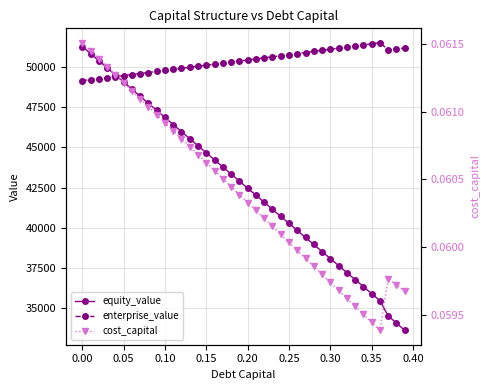

True or false: enterprise_value has more than 0 points higher than both neighbors.

True